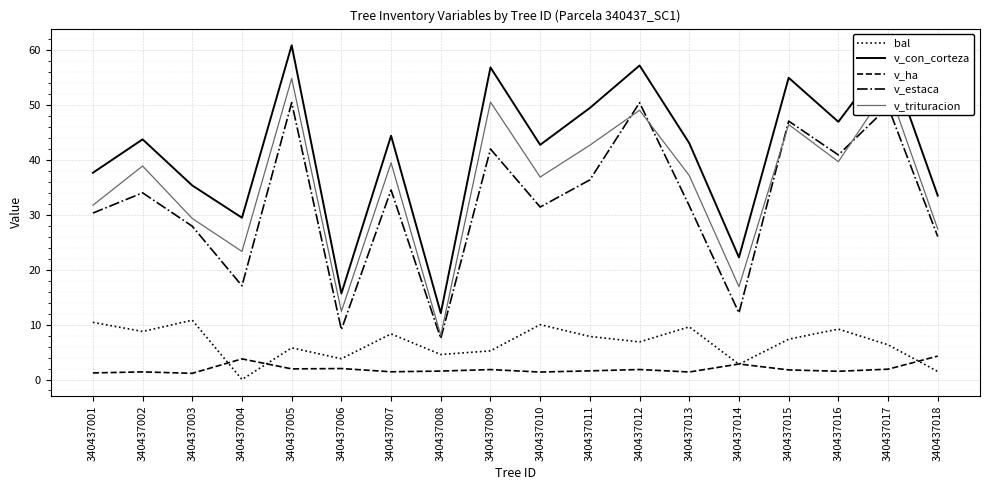

Read the v_estaca value at 340437015.

47.1